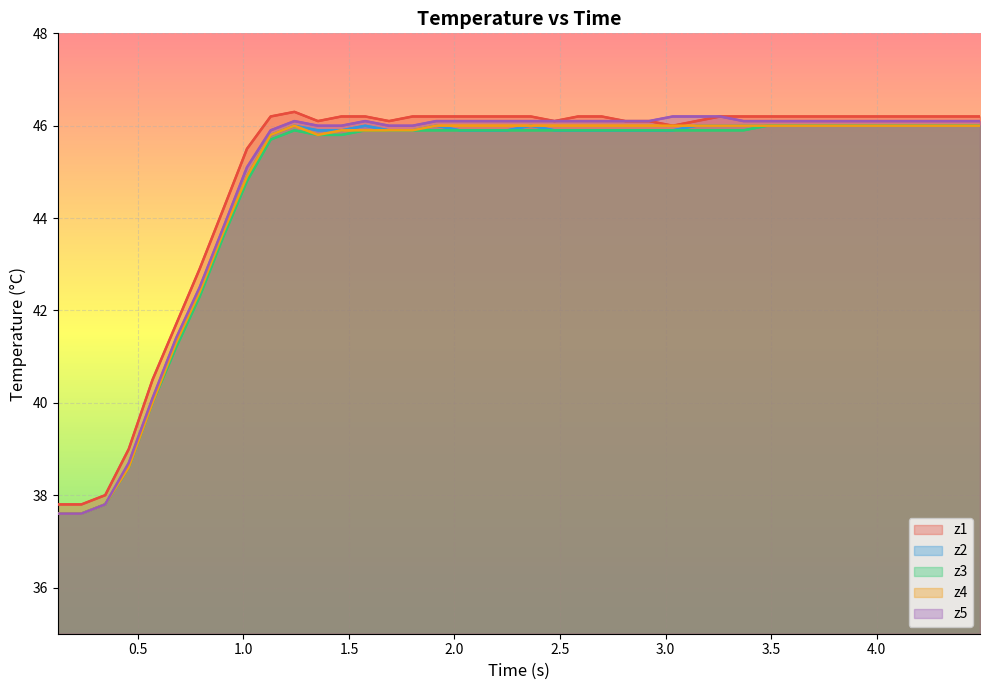

True or false: z3 and z1 intersect in this chart.

False